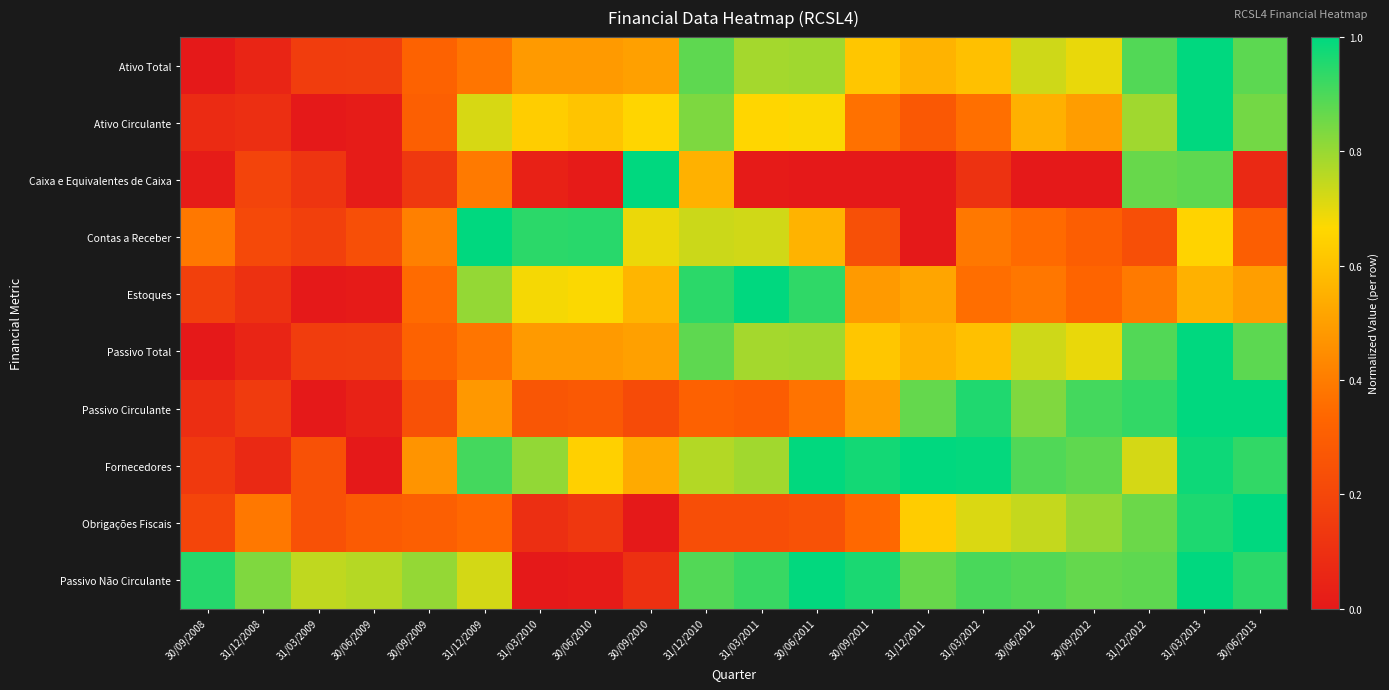

At which category is the sum across all series the highest?

31/03/2013